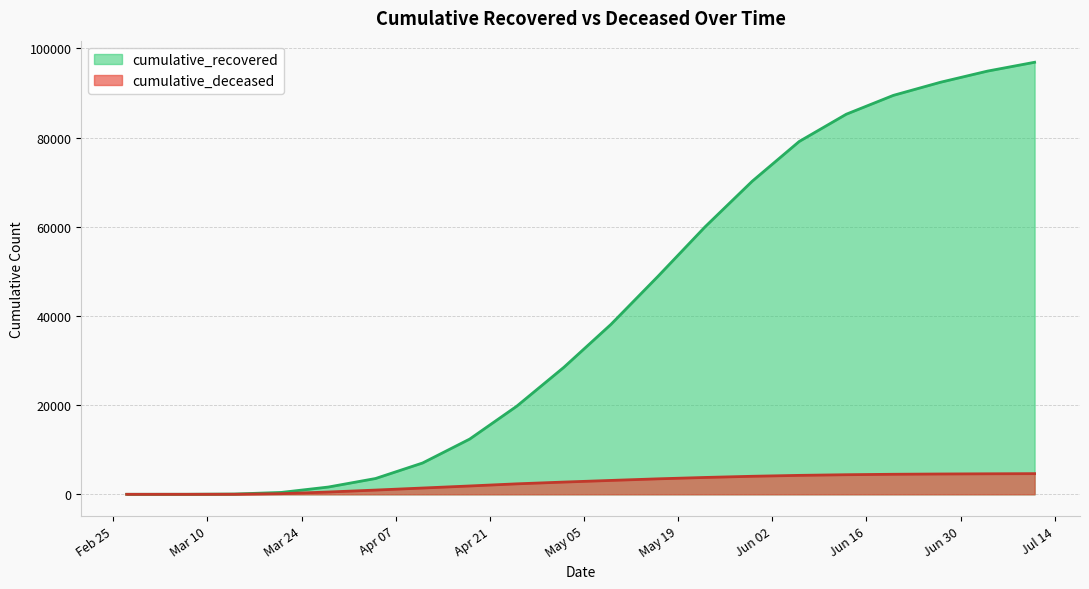

What is the difference between the highest and lowest values at 2020-03-28?

1118